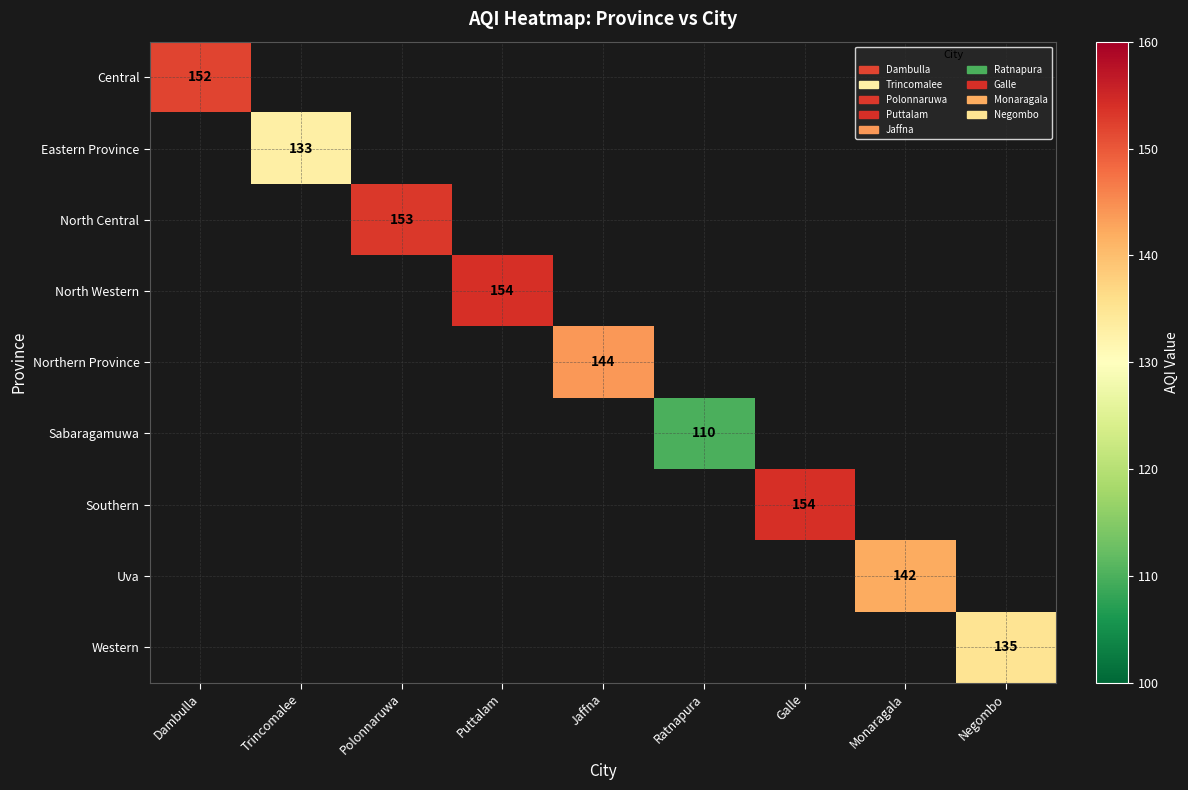

How many distinct data groups are displayed?

9